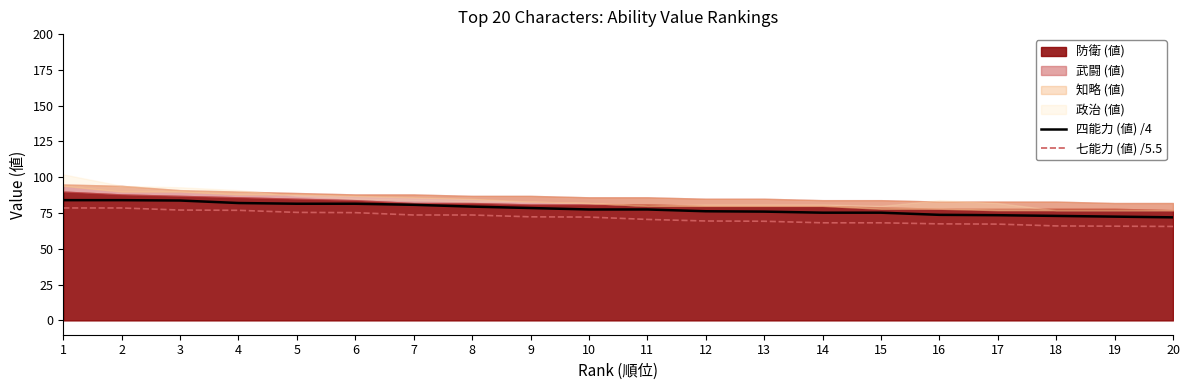

Between 3 and 11, which series saw the biggest shift?

七能力 (値) /5.5